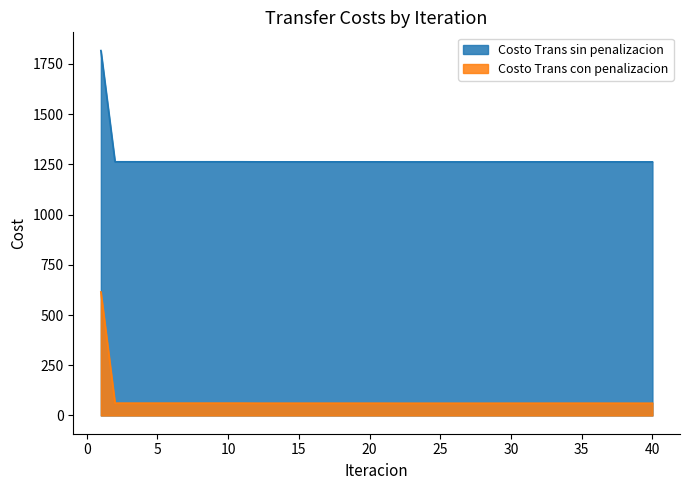

Does the chart have visible grid lines?

No